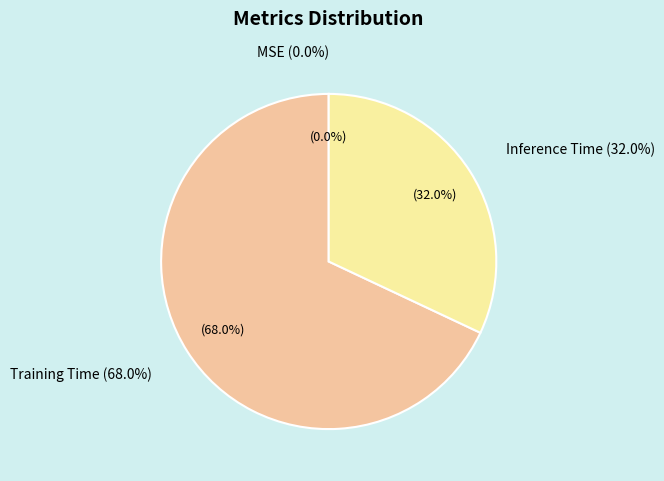

What percentage is NOT represented by MSE?

100.0%